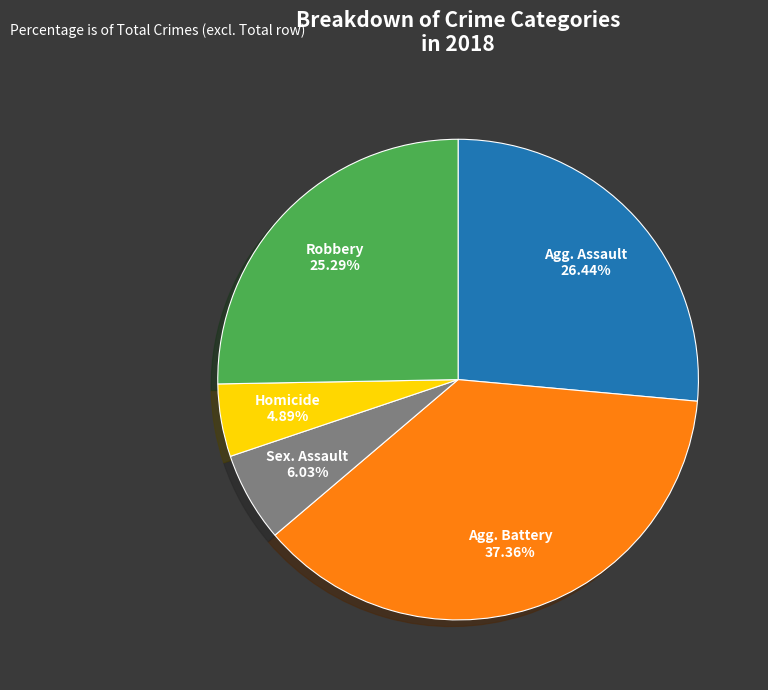

Does any single category account for the majority?

No